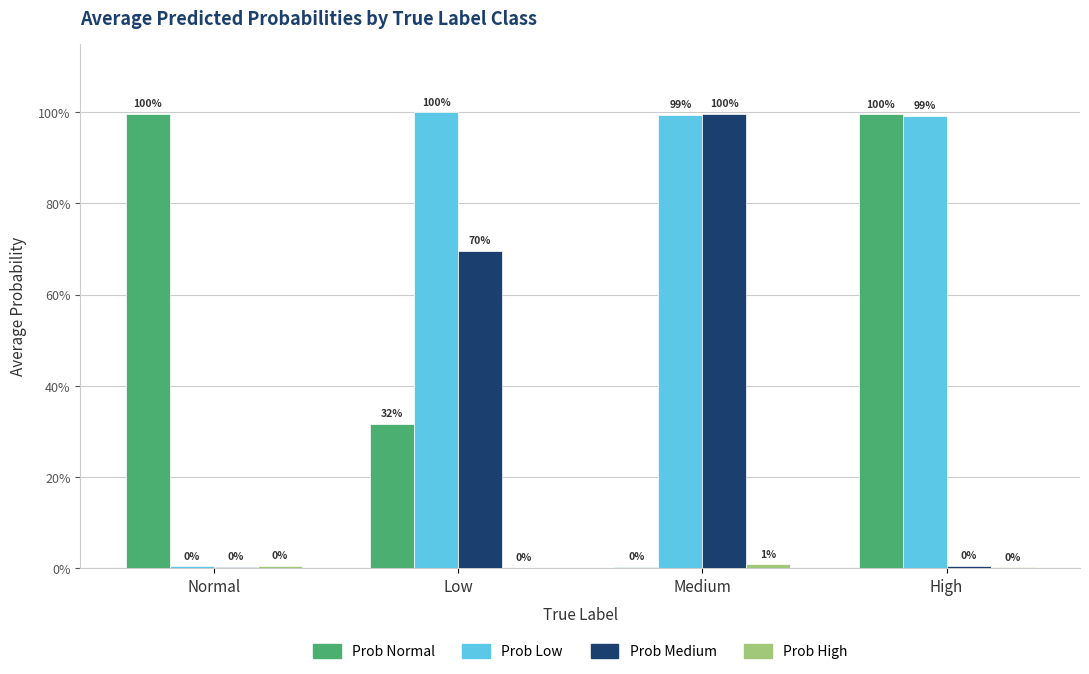

The value of Prob Medium at Medium is 1.0. True or false?

True